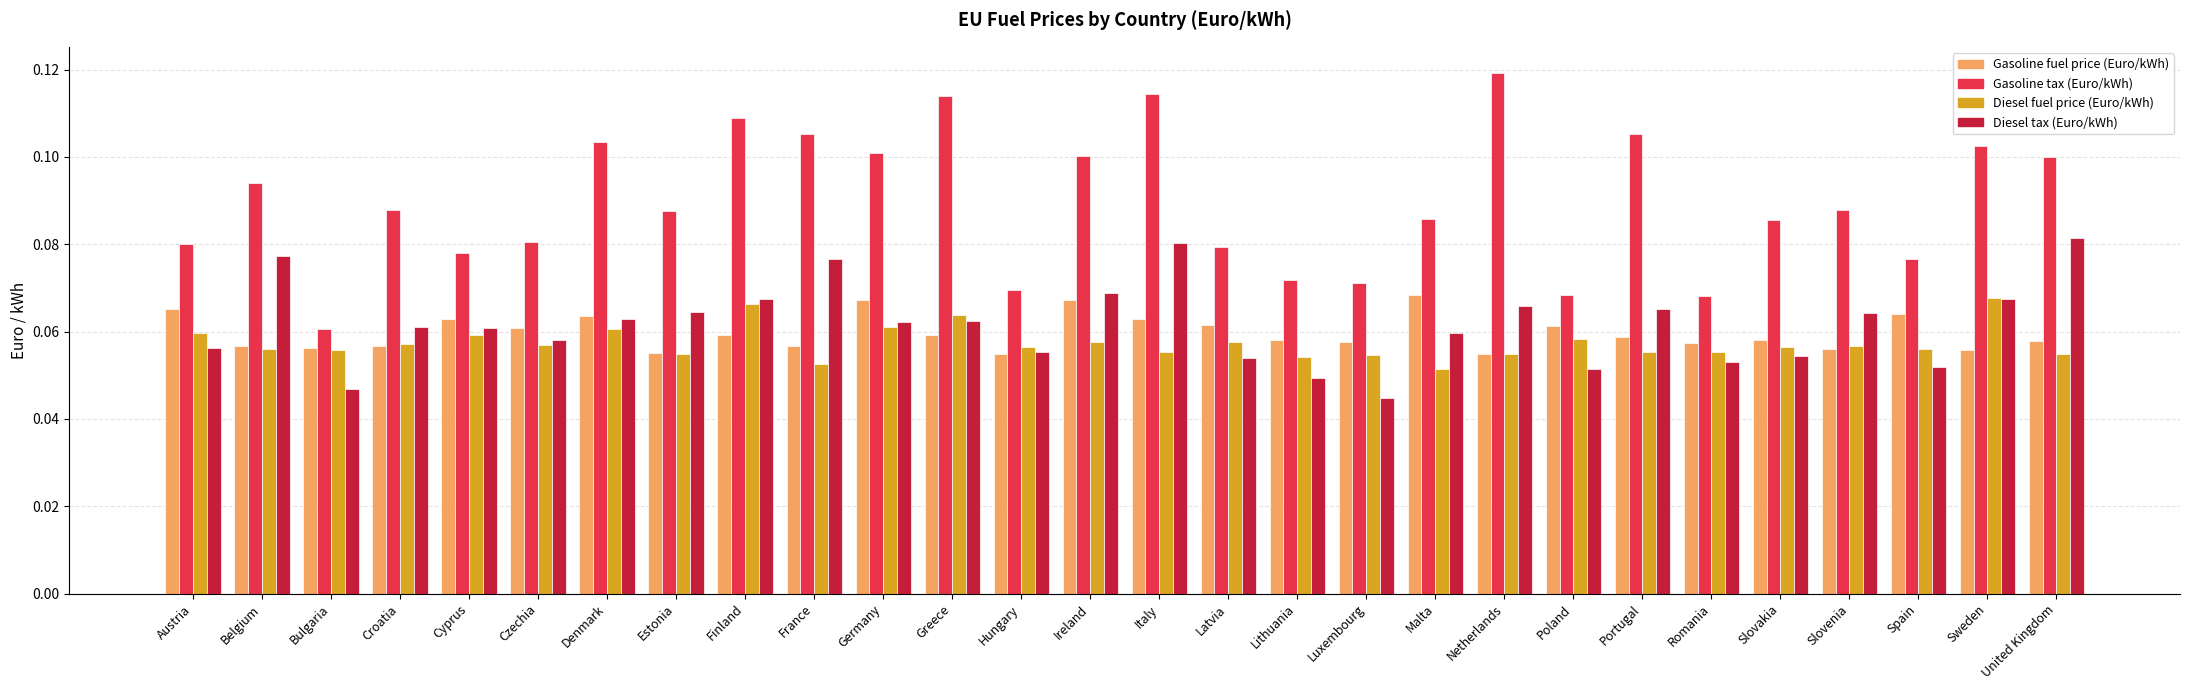

Count the Diesel fuel price (Euro/kWh) values in the range 0 to 1.

28